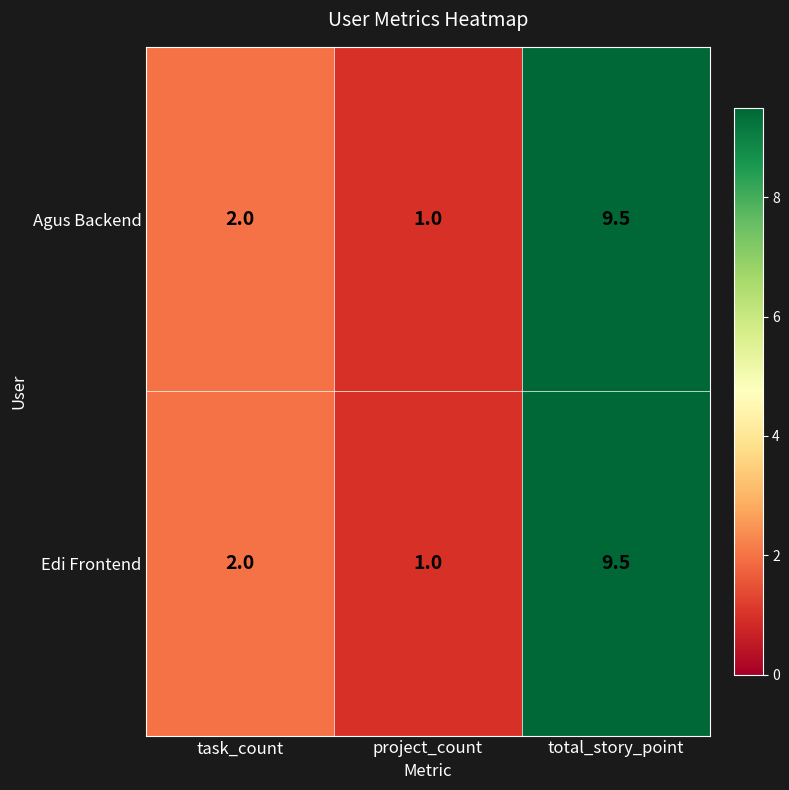

Where is Edi Frontend nearest to the value 5?

task_count